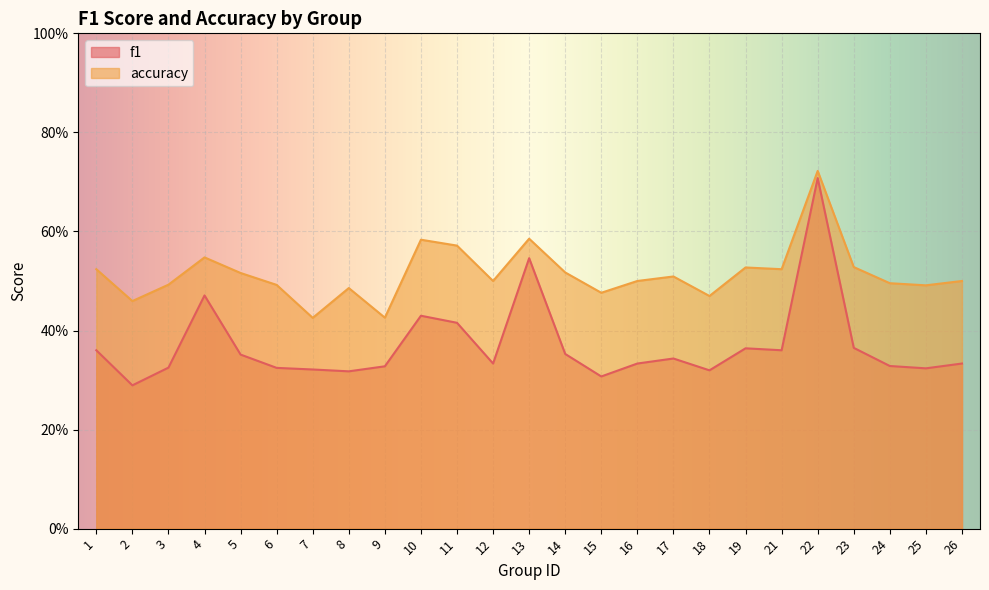

What is the difference between the highest and lowest values at 19?

0.2